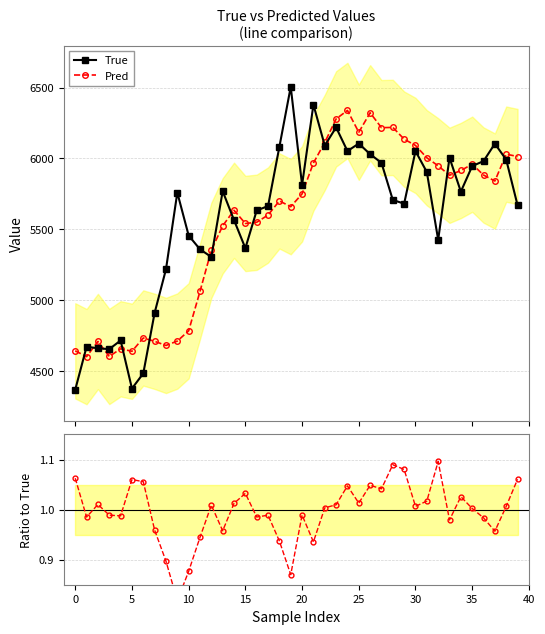

Is it true that Pred equals 5634.3 at 14?

True